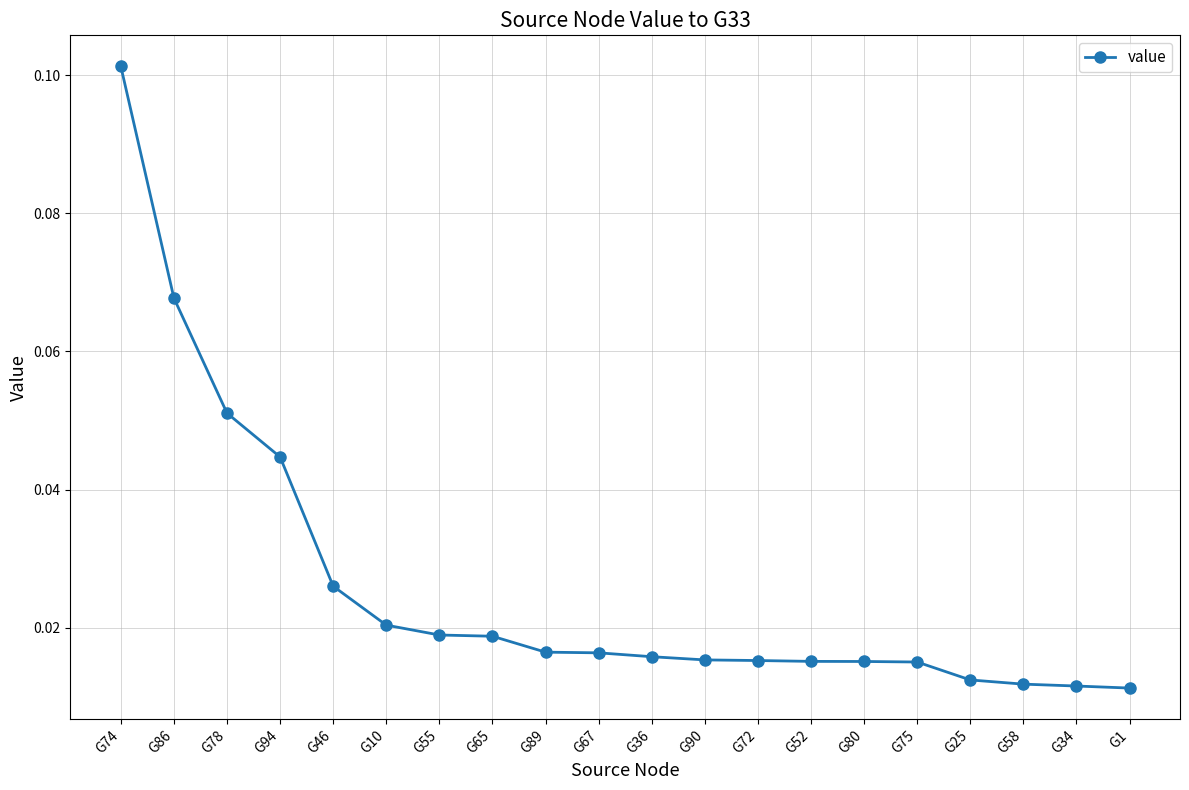

At which category does the chart reach its peak across all series?

G74